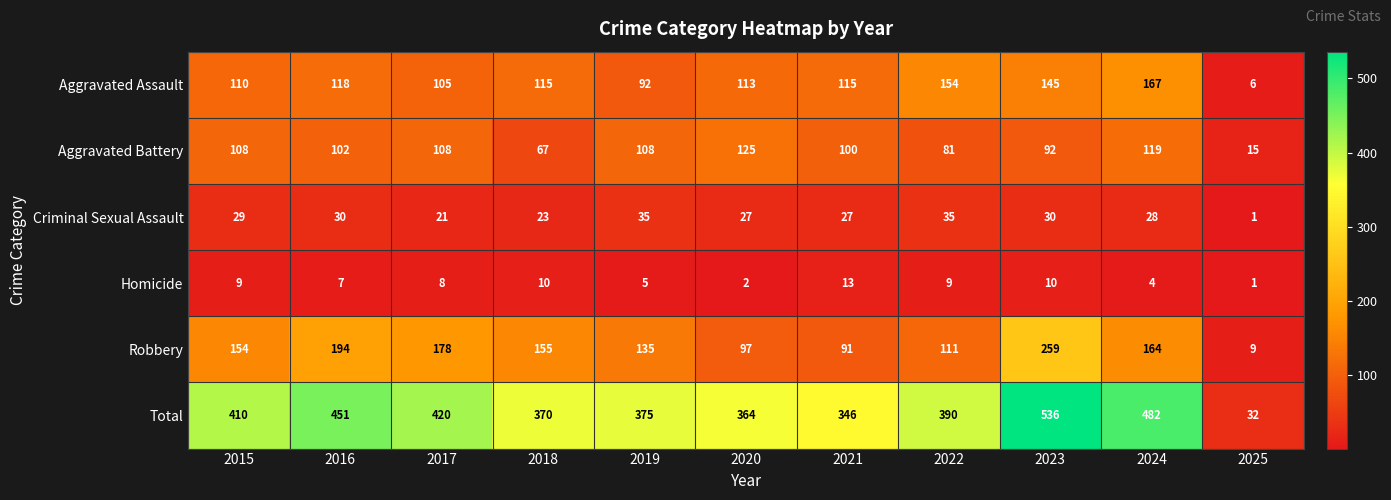

Between 2015 and 2019, which series saw the biggest shift?

Total